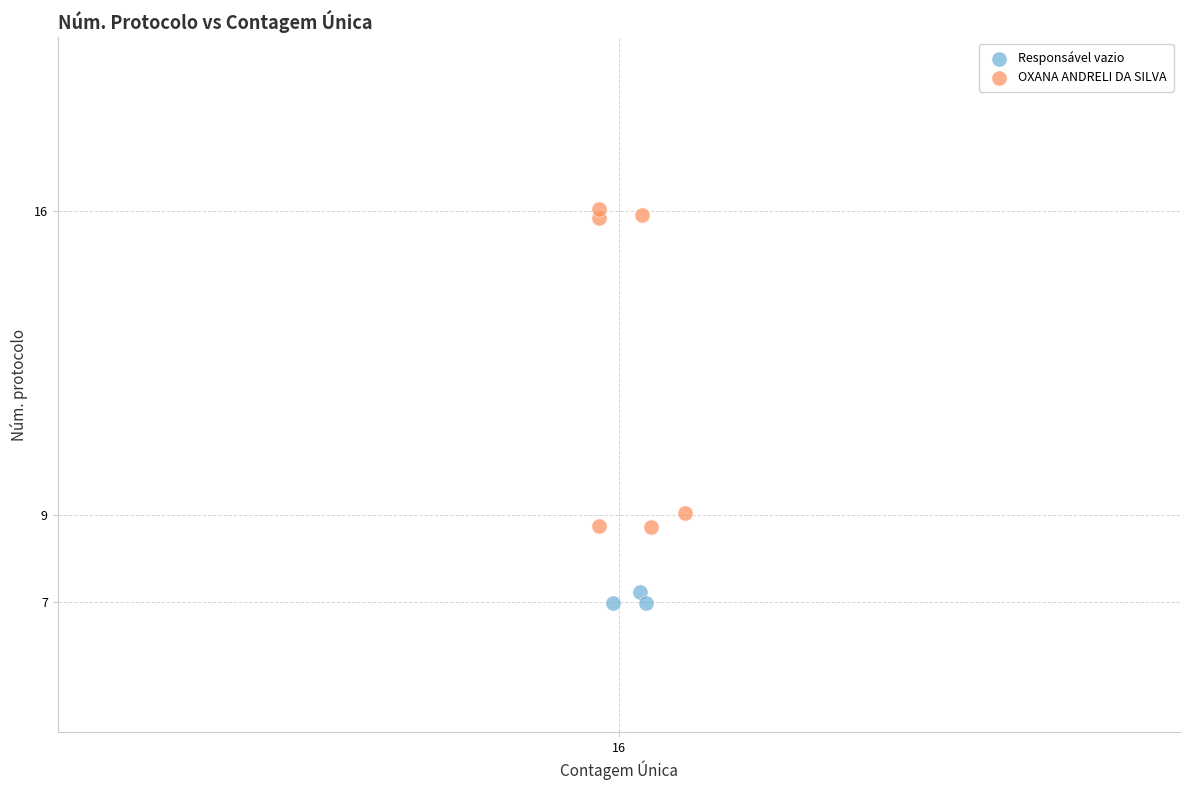

Which series contains the highest Y value?

OXANA ANDRELI DA SILVA